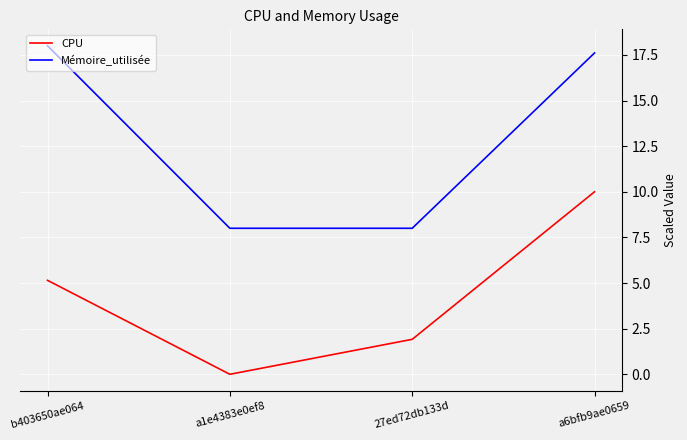

Rank the series by their maximum value, from lowest to highest.

CPU, Mémoire_utilisée